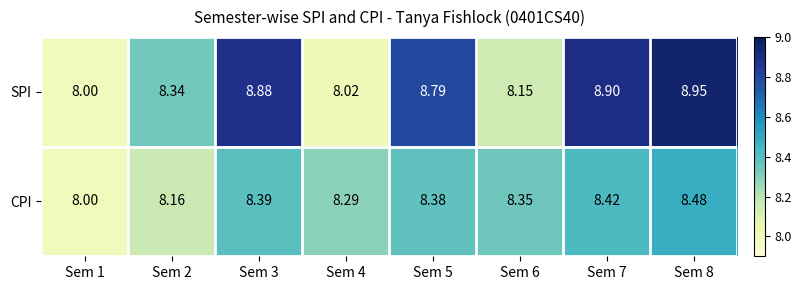

Which series has the widest spread of values?

SPI